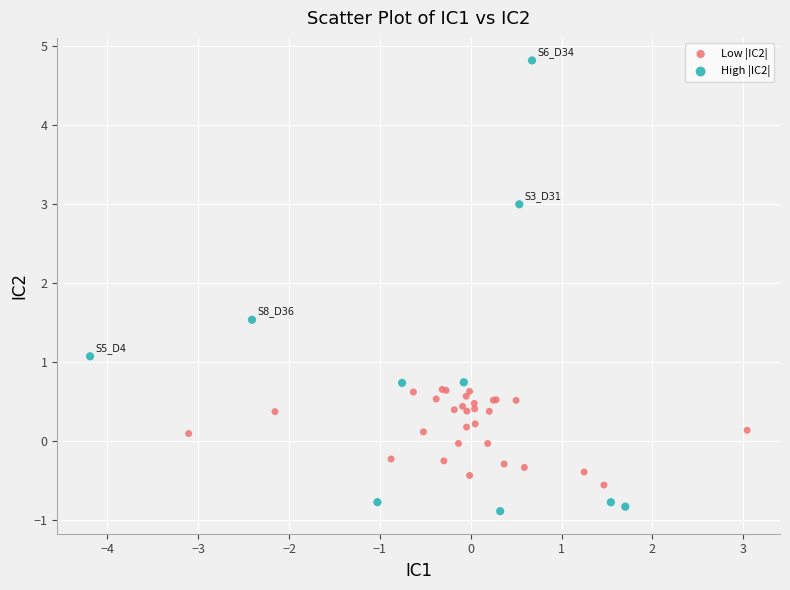

Which series reaches the maximum Y coordinate?

High |IC2|